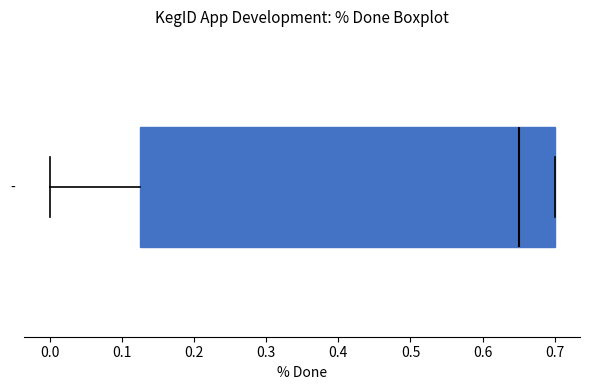

Where does the median line of the box for - sit on the x-axis? The values are not printed on the chart, so give them approximately, as read against the axis.

0.65